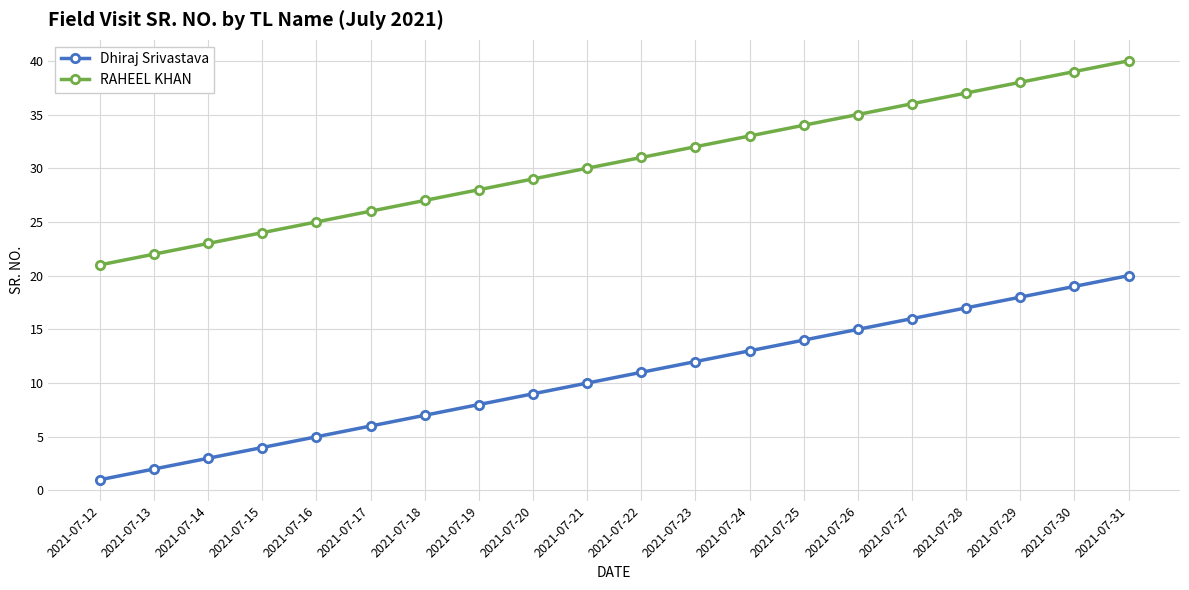

Is the value of RAHEEL KHAN at 2021-07-18 greater than the value of Dhiraj Srivastava at 2021-07-25?

Yes